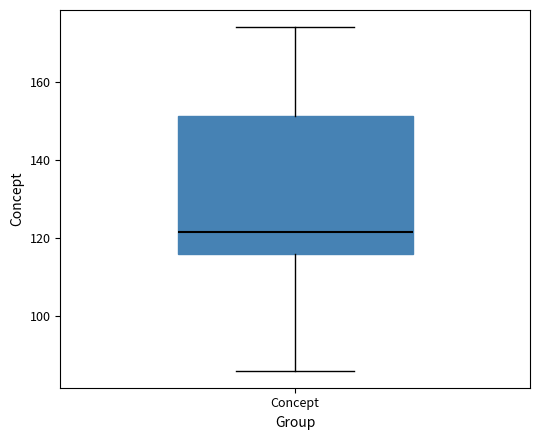

Where is the lower edge of the box for Concept on the y-axis? The values are not printed on the chart, so give them approximately, as read against the axis.

116